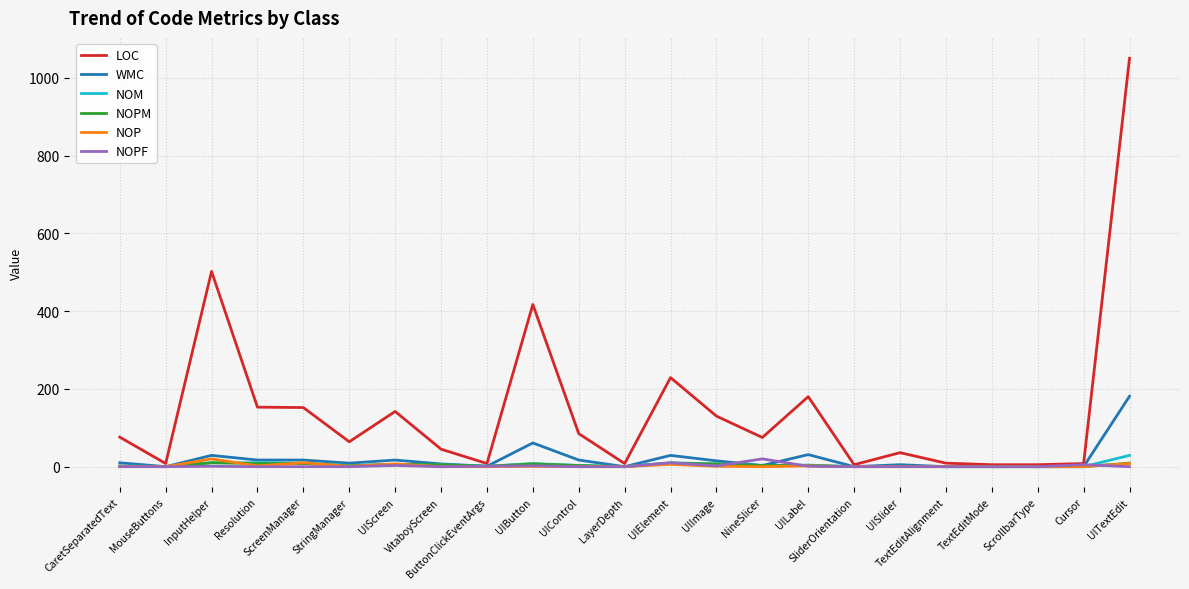

Which series has the largest total across all categories?

LOC